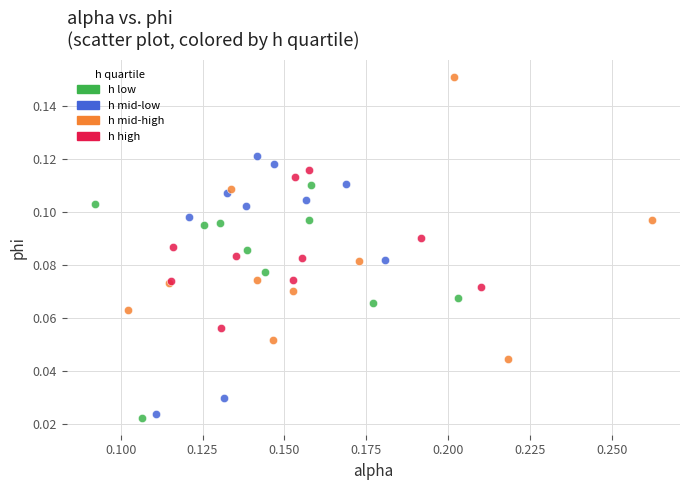

What are all the series names shown in the legend?

h low, h mid-low, h mid-high, h high